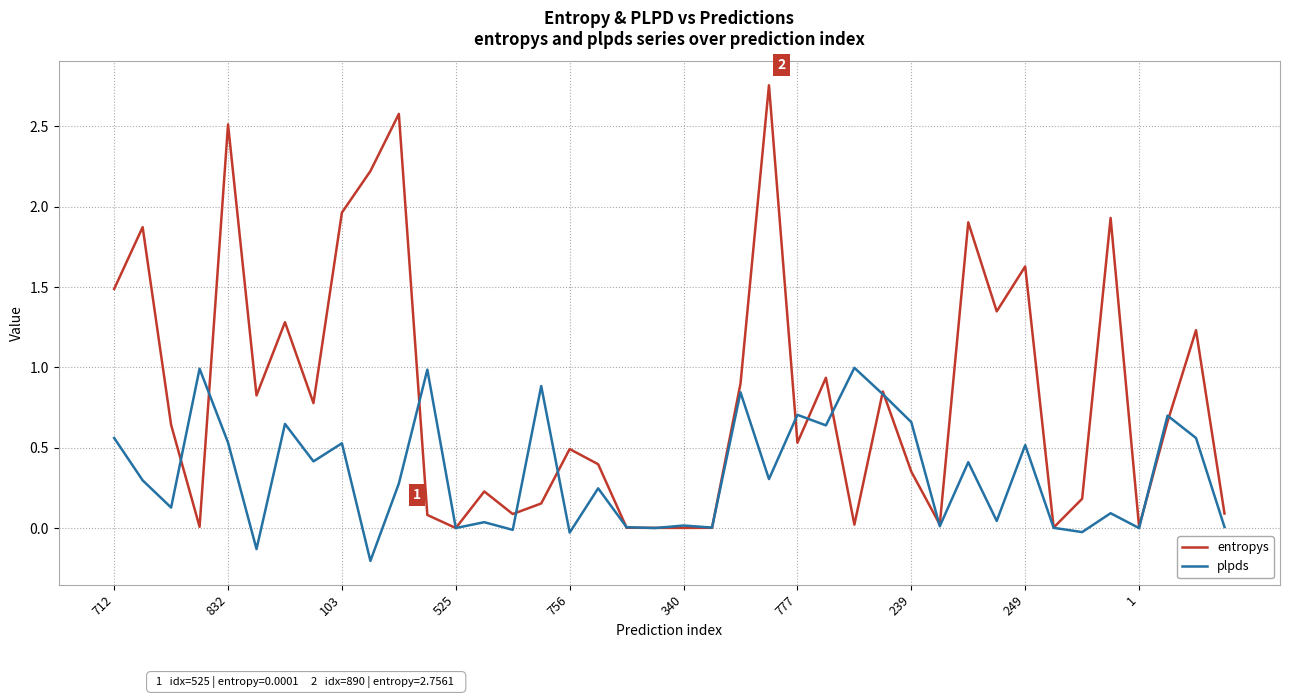

Which series has the largest total across all categories?

entropys